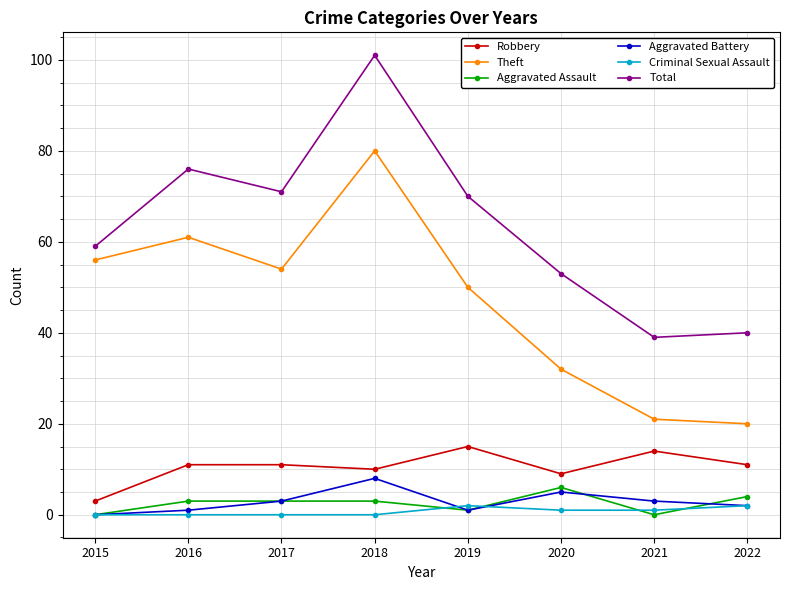

Reading left to right, list all the values displayed in this chart.

Robbery: 2015=3	2016=11	2017=11	2018=10	2019=15	2020=9	2021=14	2022=11
Theft: 2015=56	2016=61	2017=54	2018=80	2019=50	2020=32	2021=21	2022=20
Aggravated Assault: 2015=0	2016=3	2017=3	2018=3	2019=1	2020=6	2021=0	2022=4
Aggravated Battery: 2015=0	2016=1	2017=3	2018=8	2019=1	2020=5	2021=3	2022=2
Criminal Sexual Assault: 2015=0	2016=0	2017=0	2018=0	2019=2	2020=1	2021=1	2022=2
Total: 2015=59	2016=76	2017=71	2018=101	2019=70	2020=53	2021=39	2022=40